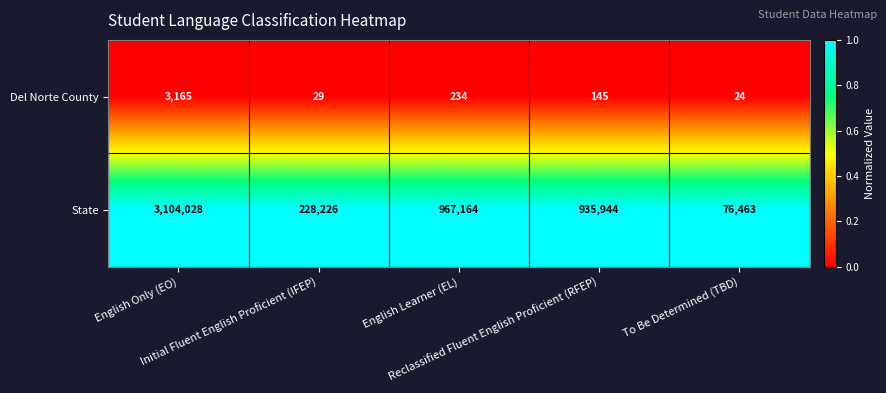

What is the sum of all State values?

5311825